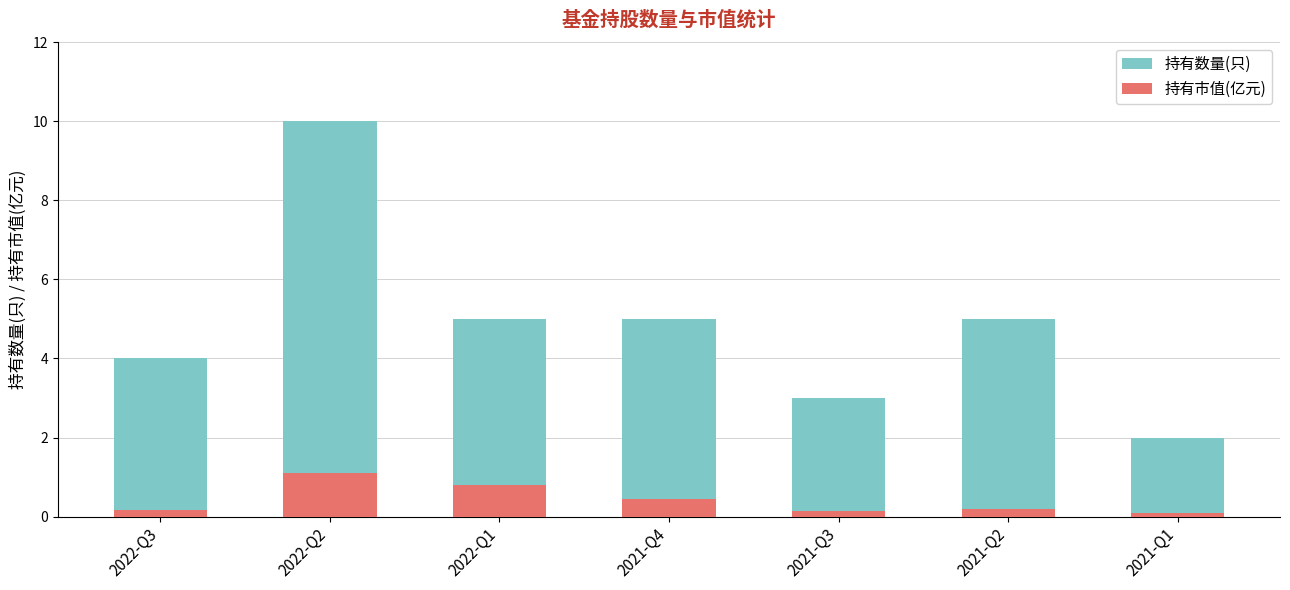

What is the difference between the maximum and minimum values in the 持有市值(亿元) series?

1.0